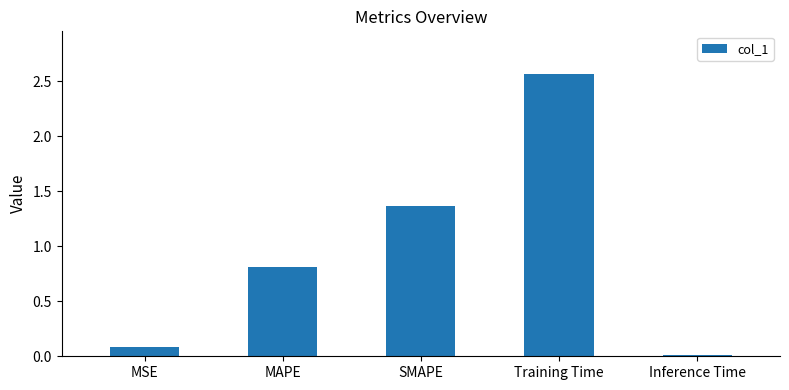

List the labels in order of value, smallest first.

Inference Time, MSE, MAPE, SMAPE, Training Time